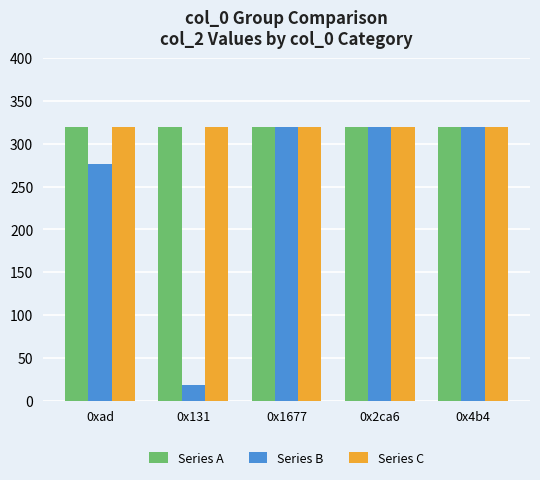

What value does the Series A series have at 0x2ca6?

320